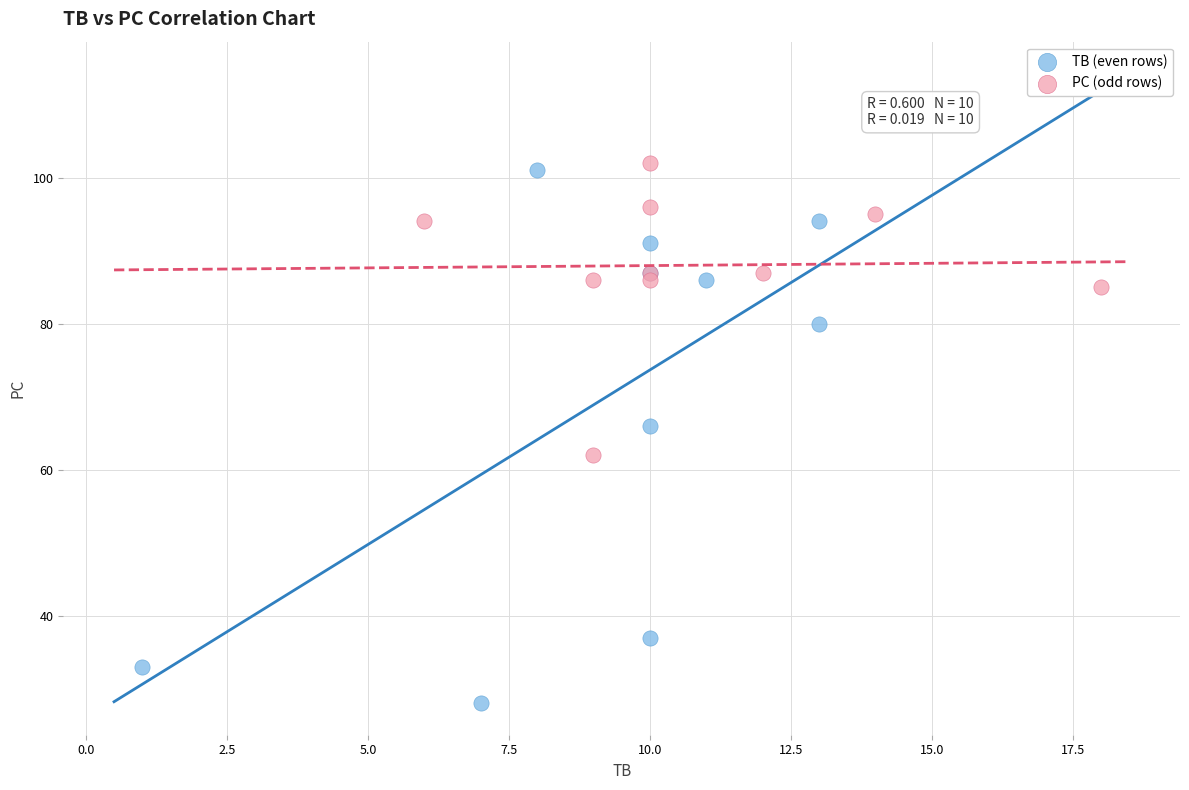

Which series contains the lowest Y value?

TB (even rows)